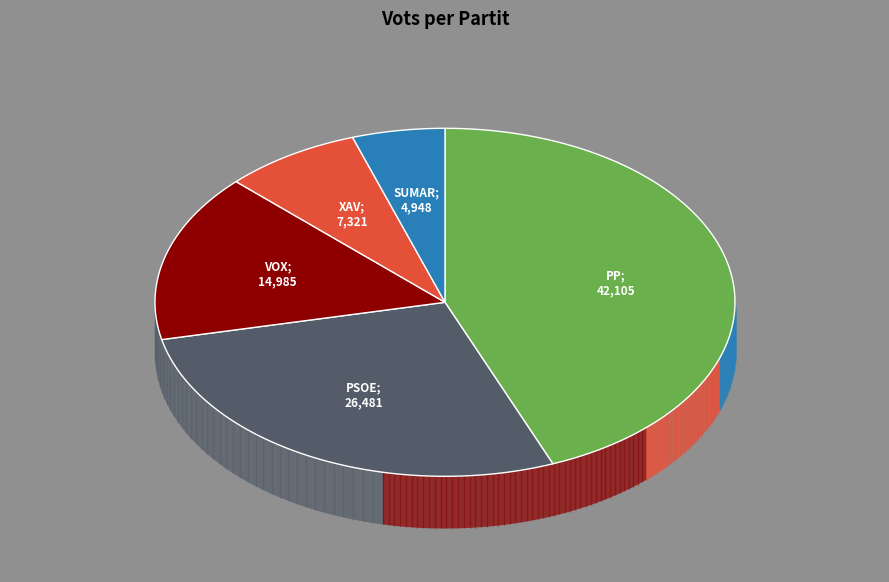

What percentage is the PP slice, to the nearest percent?

44%